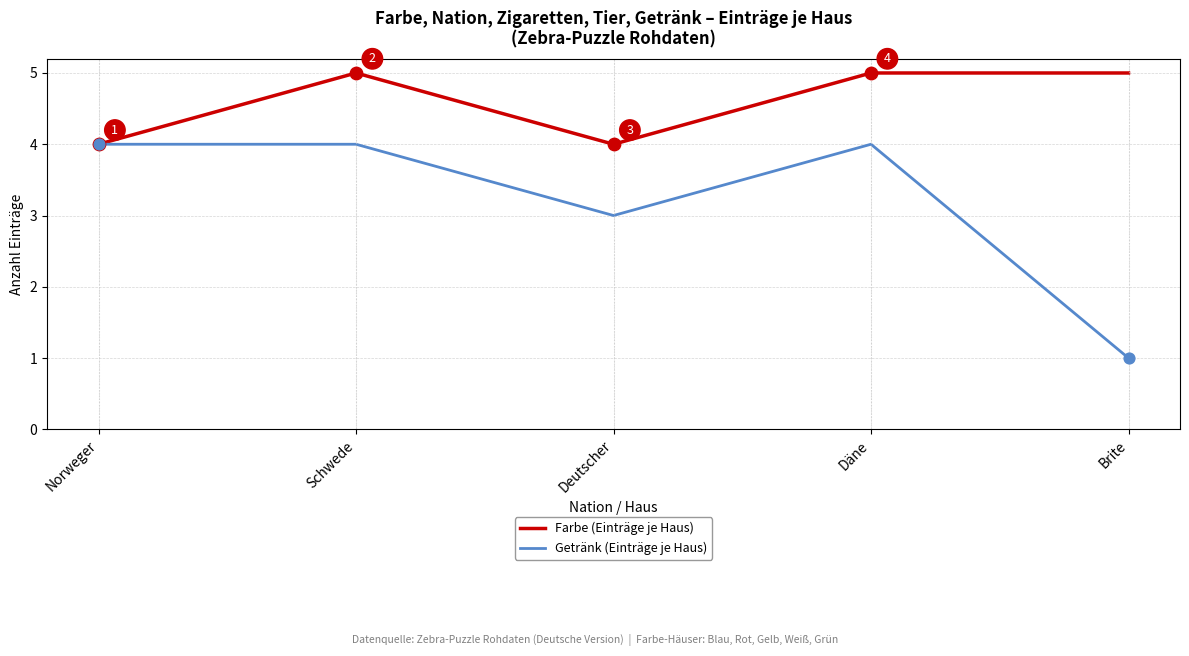

Is the value of Getränk (Einträge je Haus) at Däne greater than the value of Farbe (Einträge je Haus) at Brite?

No